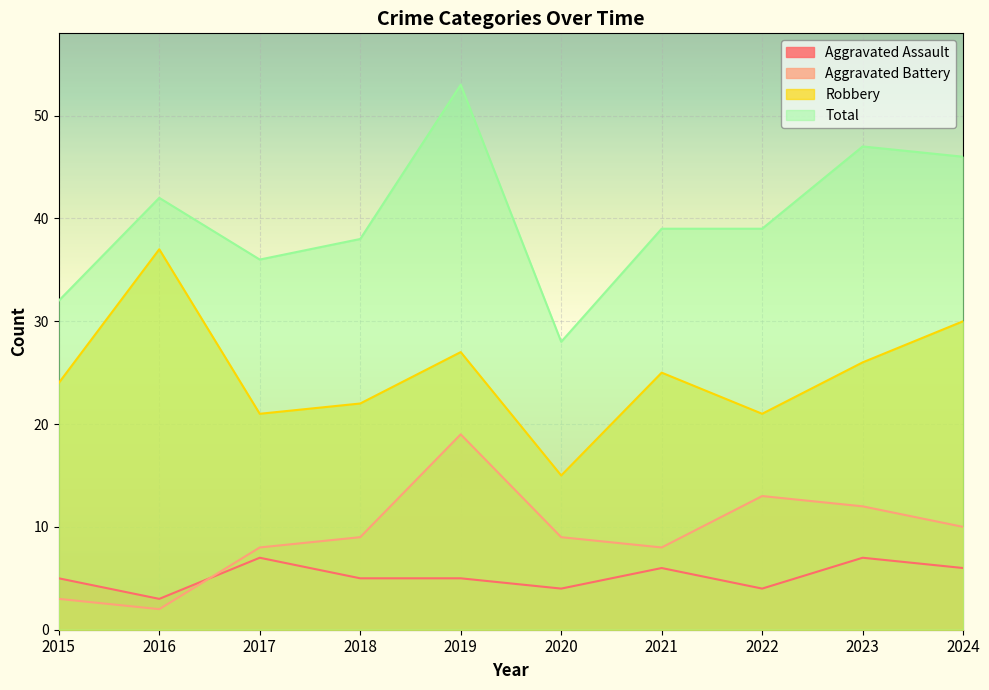

What is the average value of the Robbery series?

25